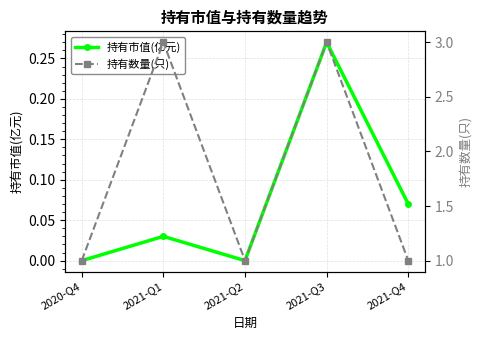

Which series changed the most between 2020-Q4 and 2021-Q4?

持有市值(亿元)